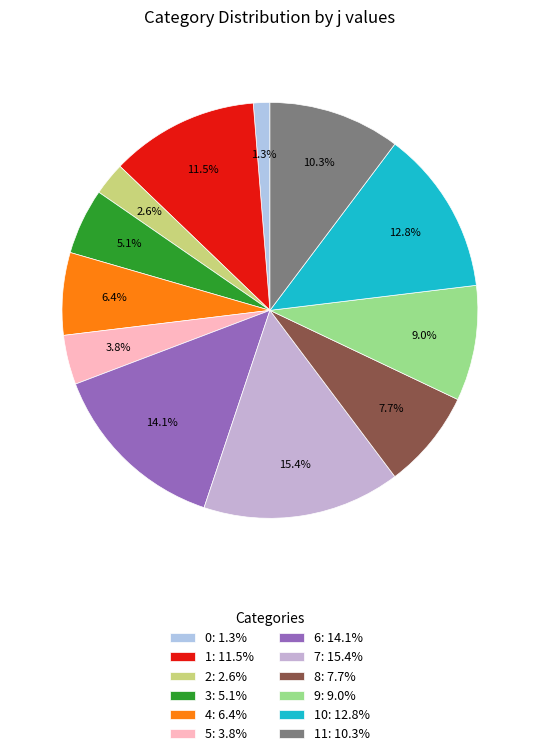

Does any single category account for the majority?

No